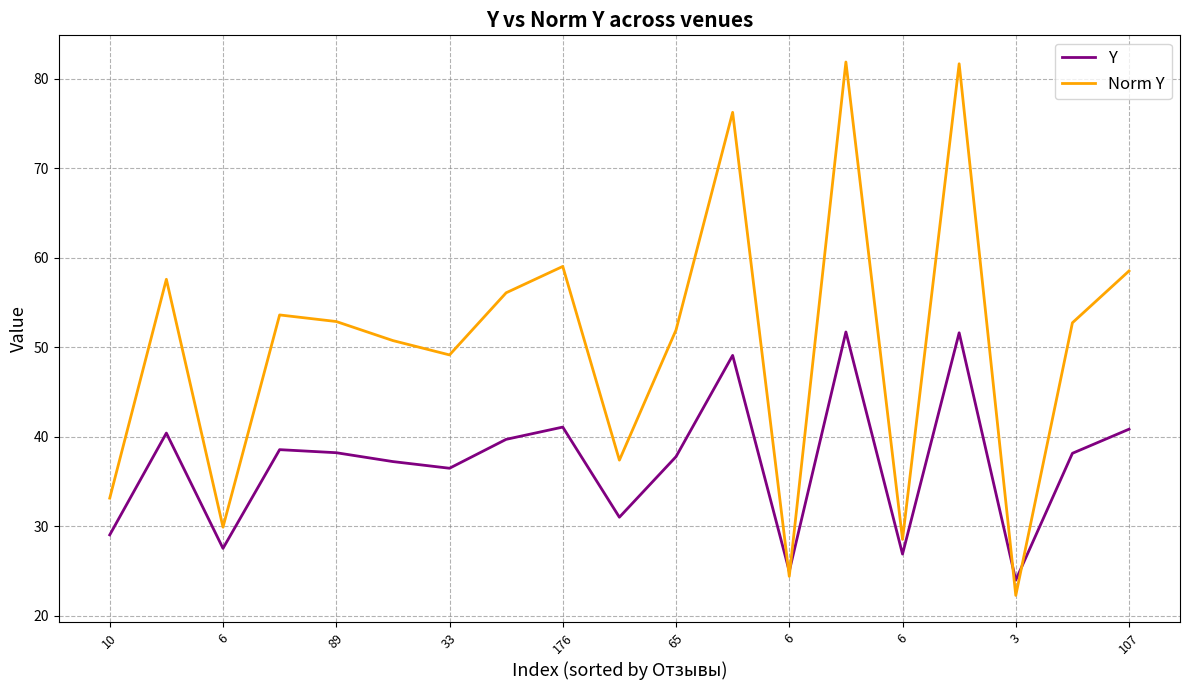

What is the minimum value for Norm Y?

22.2